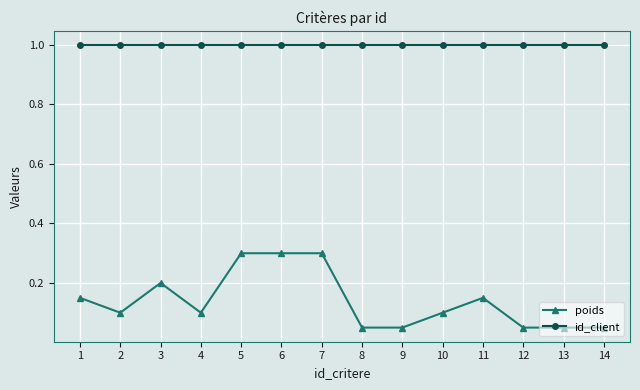

Rank the series at 2 from lowest to highest value.

poids, id_client